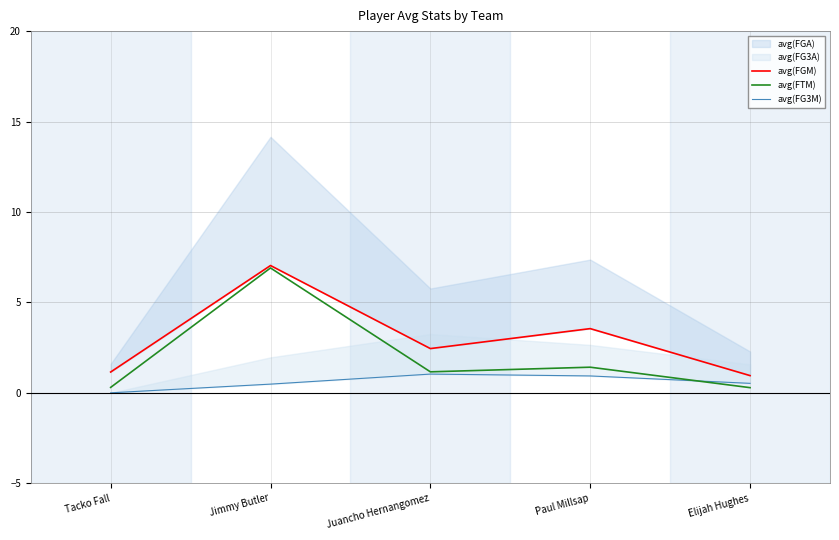

How many lines are shown in the chart?

3